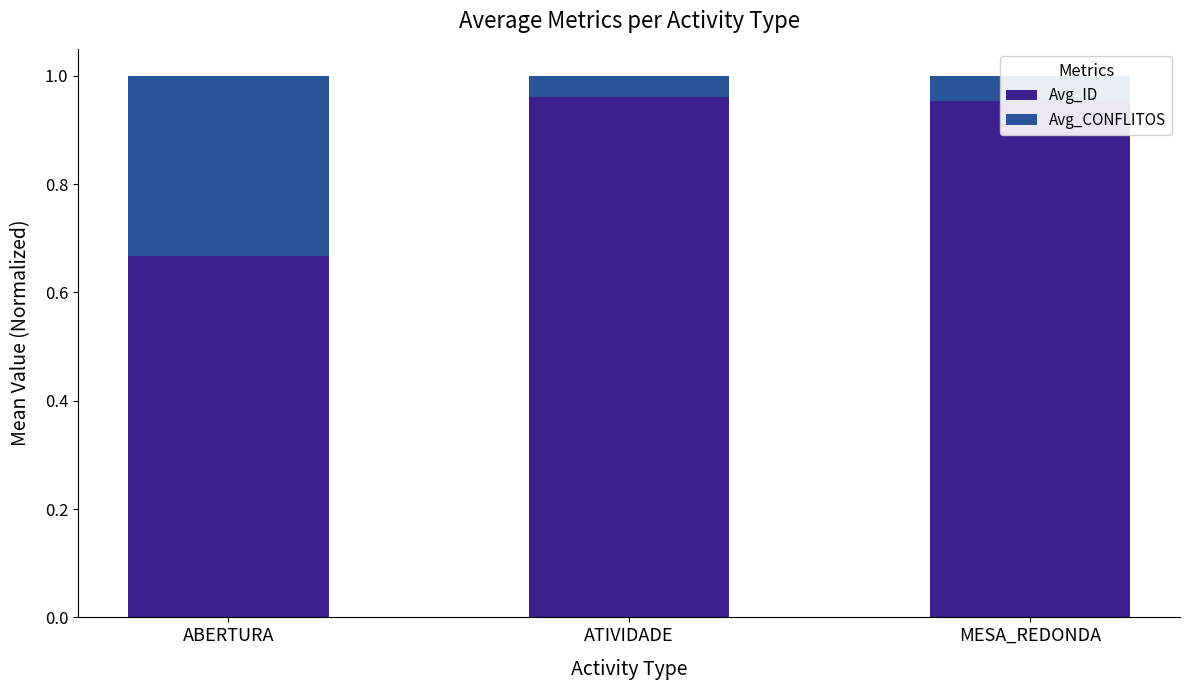

The value of Avg_ID at ATIVIDADE is 0.3. True or false?

False